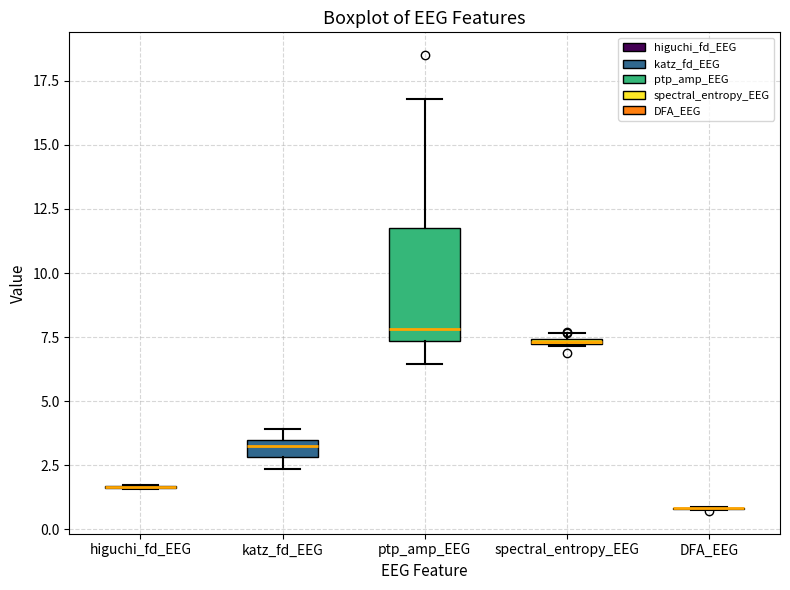

Comparing the boxes themselves (not the whiskers), which one is the tallest?

ptp_amp_EEG